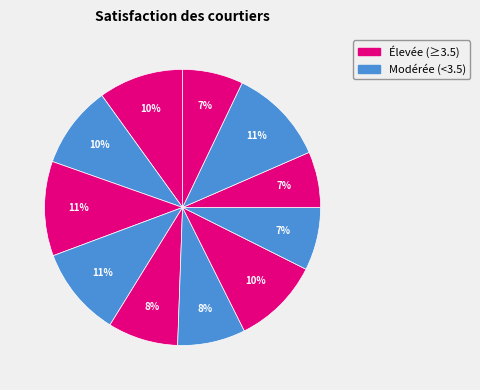

Count the number of slices in the pie.

11